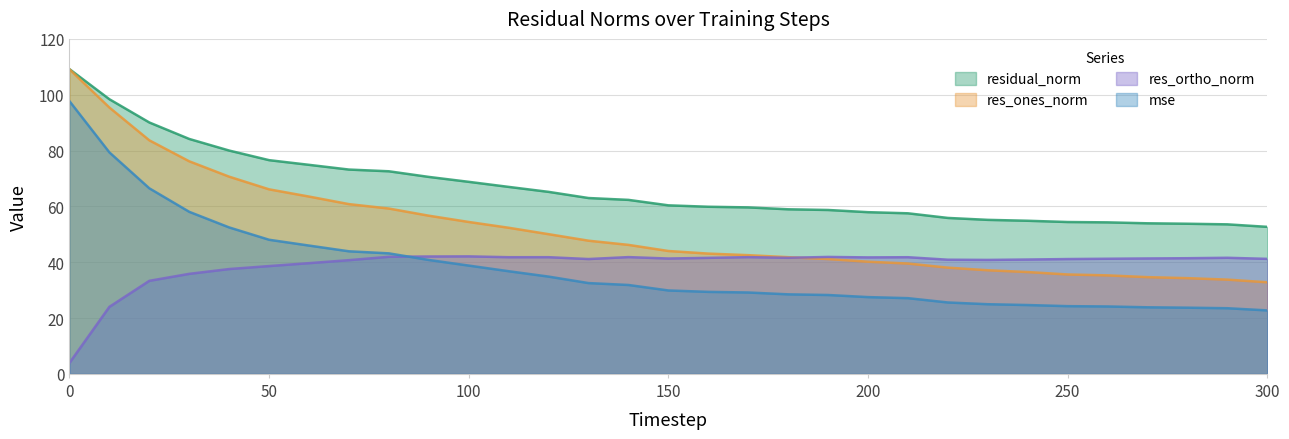

The value of residual_norm at 250 is 54.4. True or false?

True